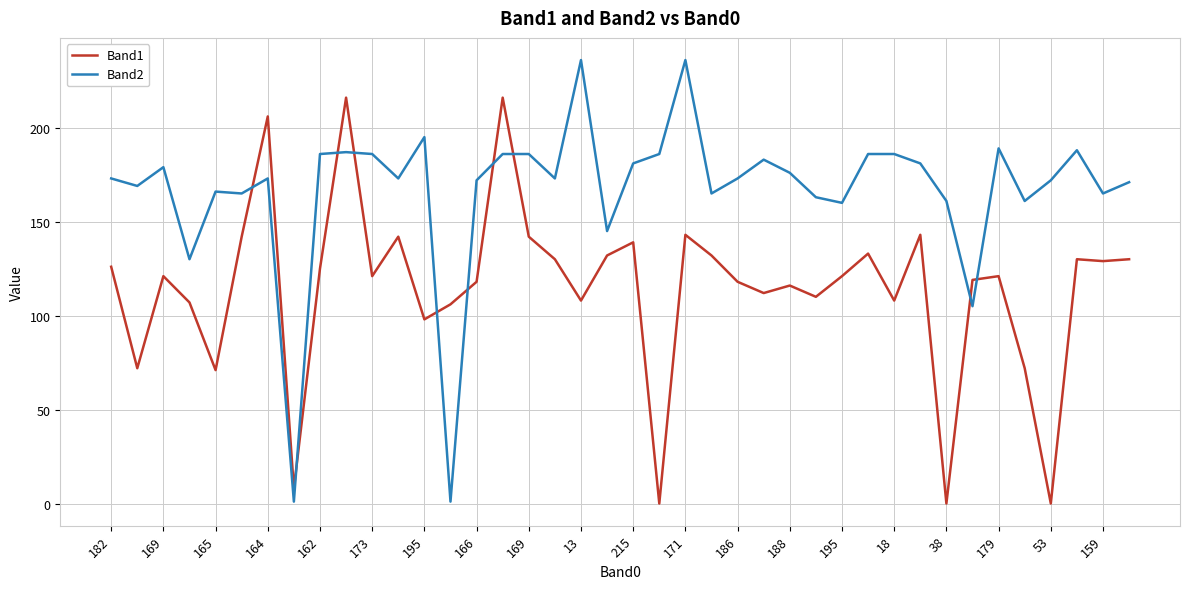

List the series in order of their overall mean, highest first.

Band2, Band1